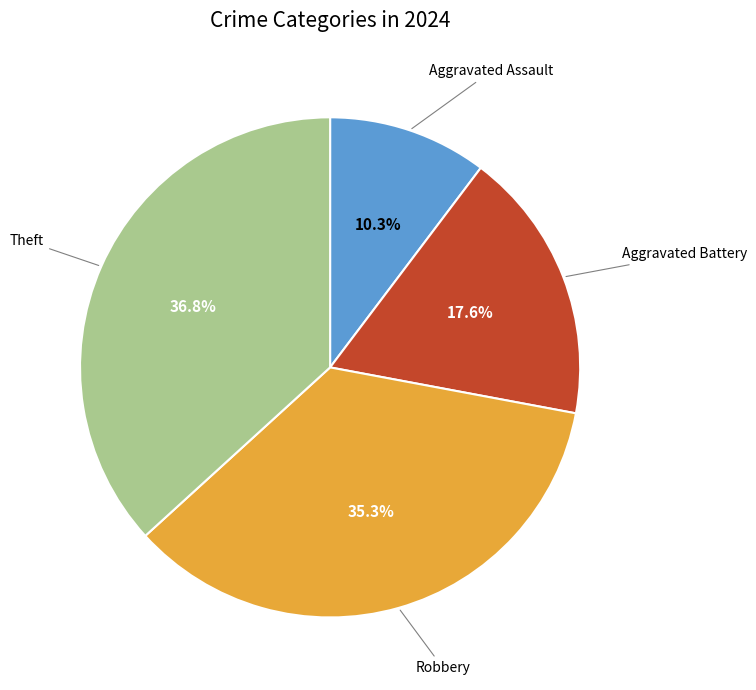

Is there any slice that represents more than half of the pie?

No